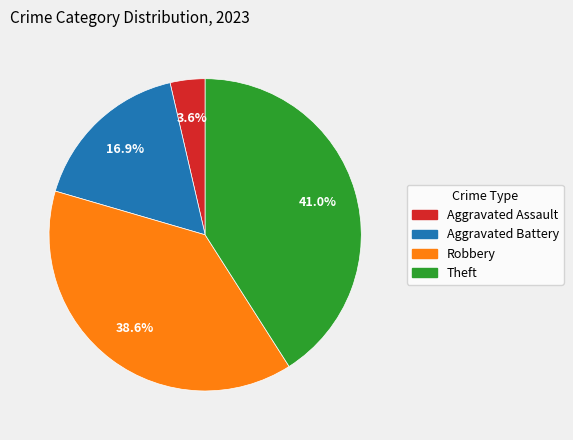

To the nearest percent, what is the average slice percentage?

25%